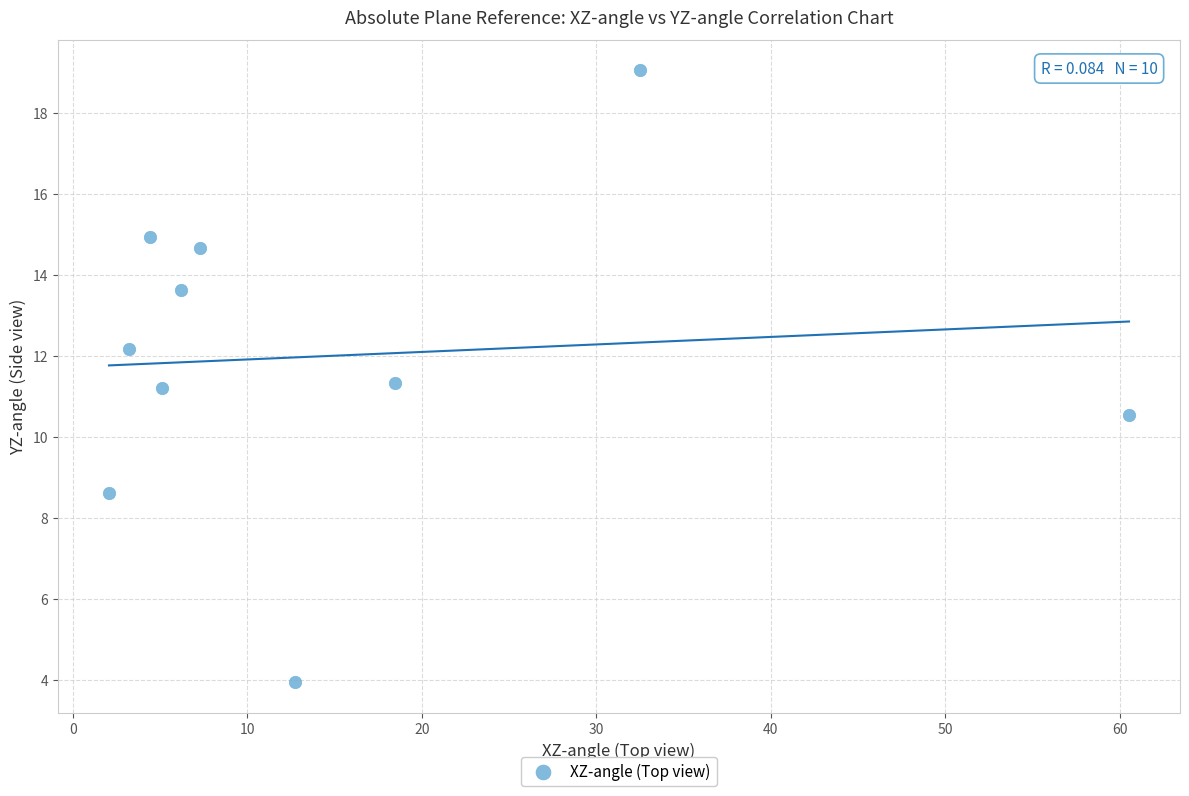

What is the range of Y values (max minus min)?

15.1